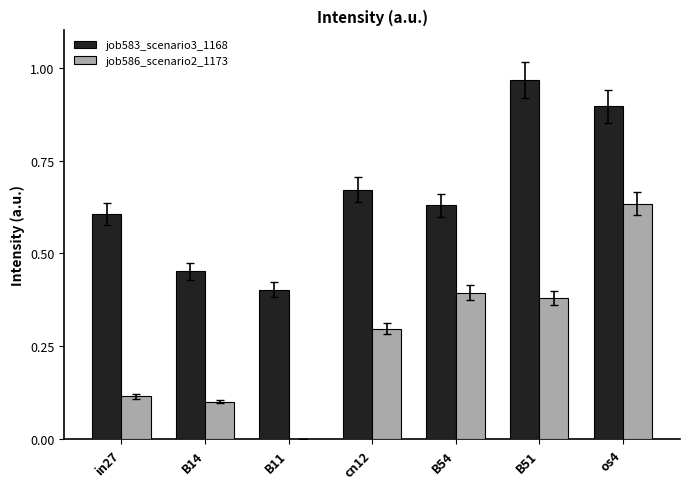

What is the sum of the job583_scenario3_1168 values at in27 and B14?

1.1